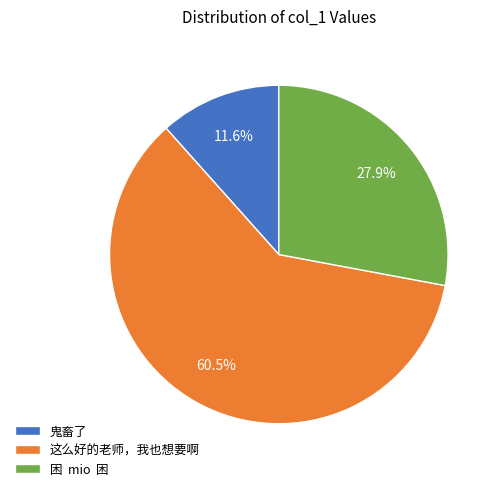

To the nearest percent, what is the difference between the largest and smallest slice percentages?

49%